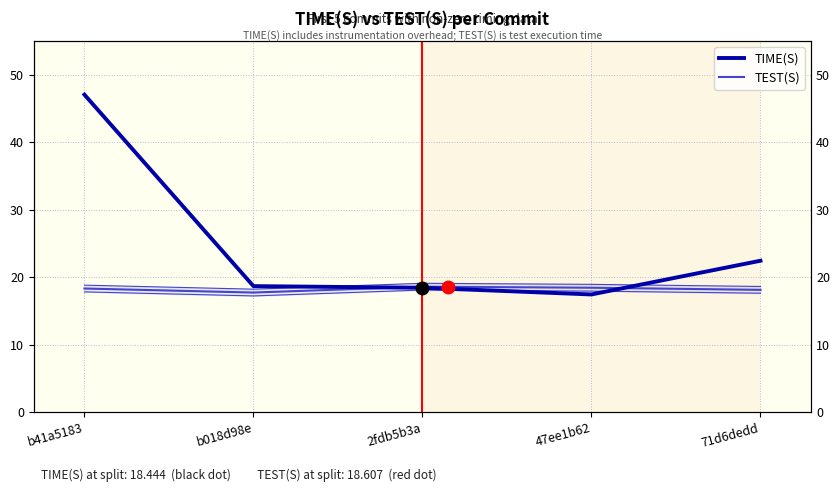

What is the sum of all TIME(S) values?

124.1